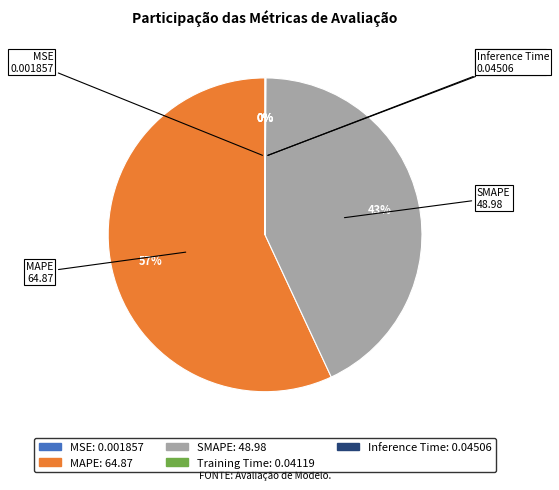

Does any single category account for the majority?

Yes